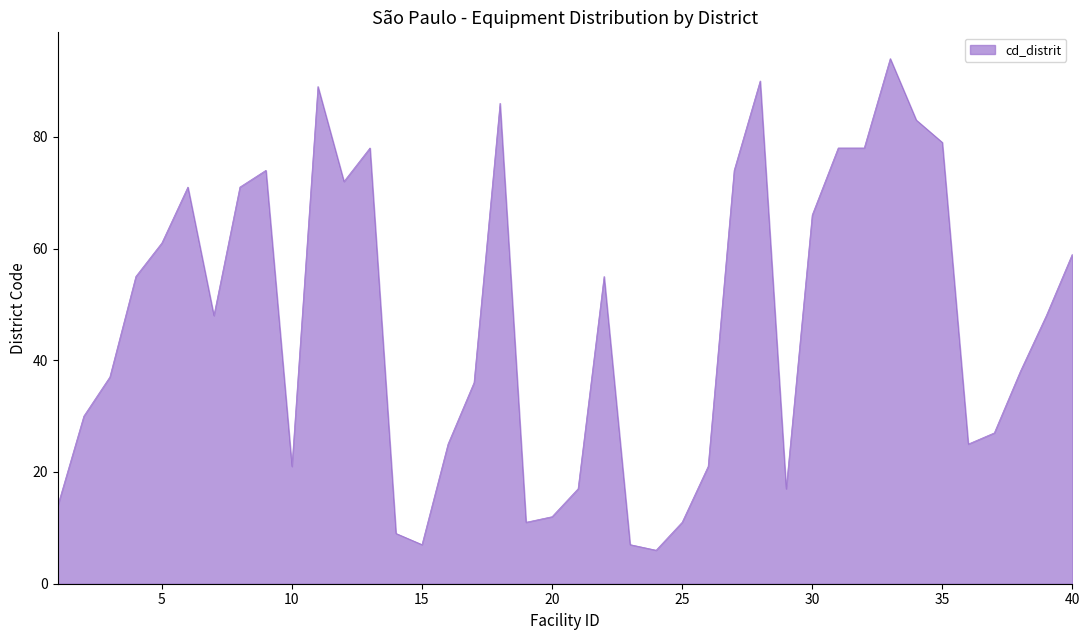

What is the greatest value displayed?

94